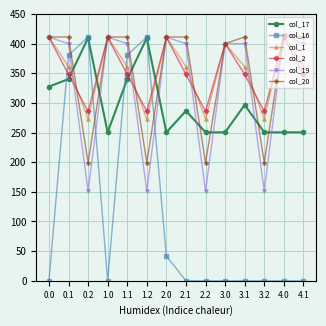

Between which two adjacent categories do col_17 and col_1 first intersect?

0.1 and 0.2